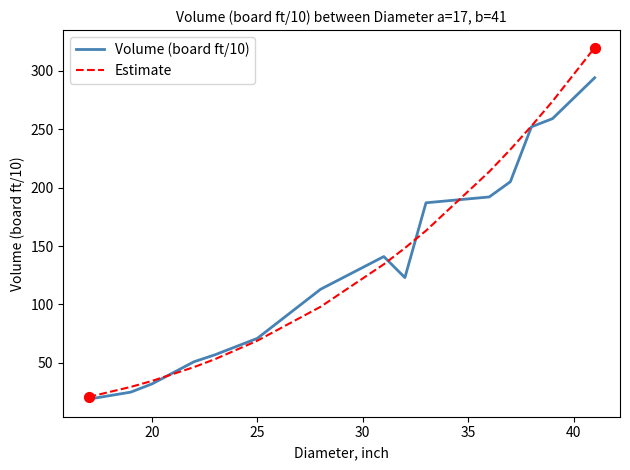

At how many categories does at least one series exceed 145?

7